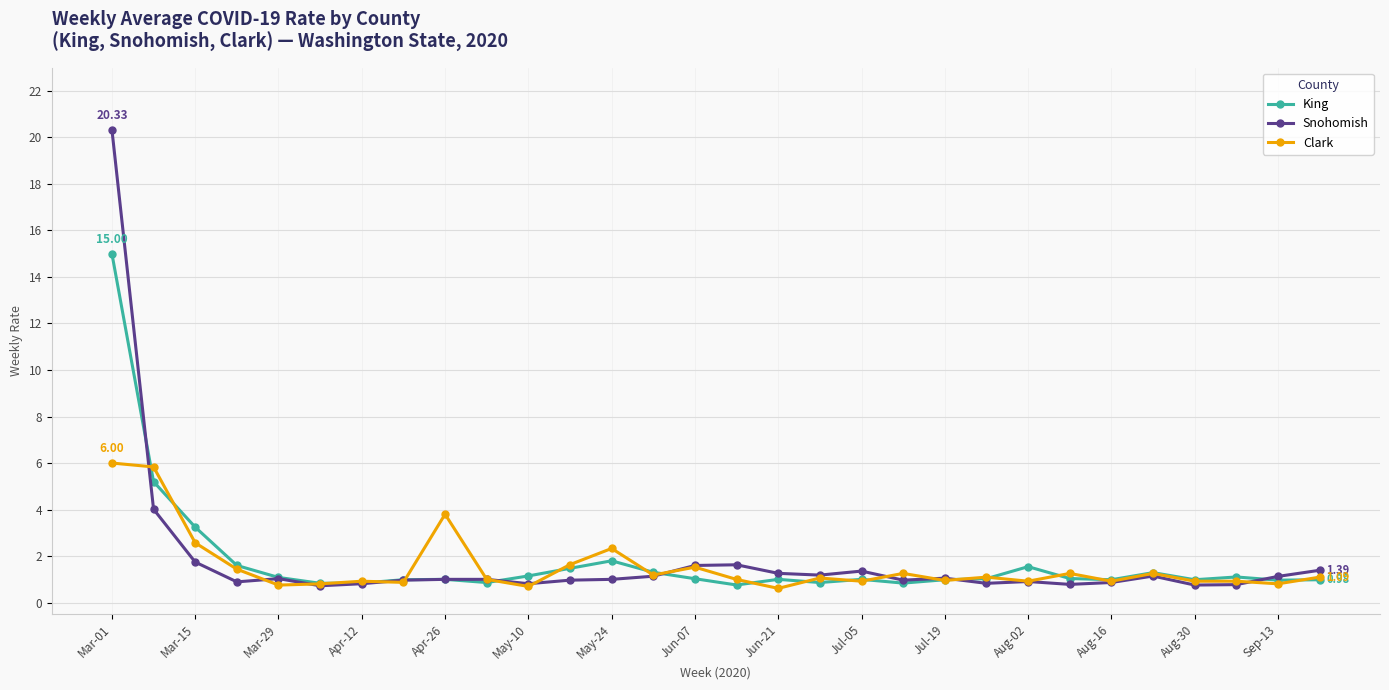

List the series in order of their peak value, lowest first.

Clark, King, Snohomish